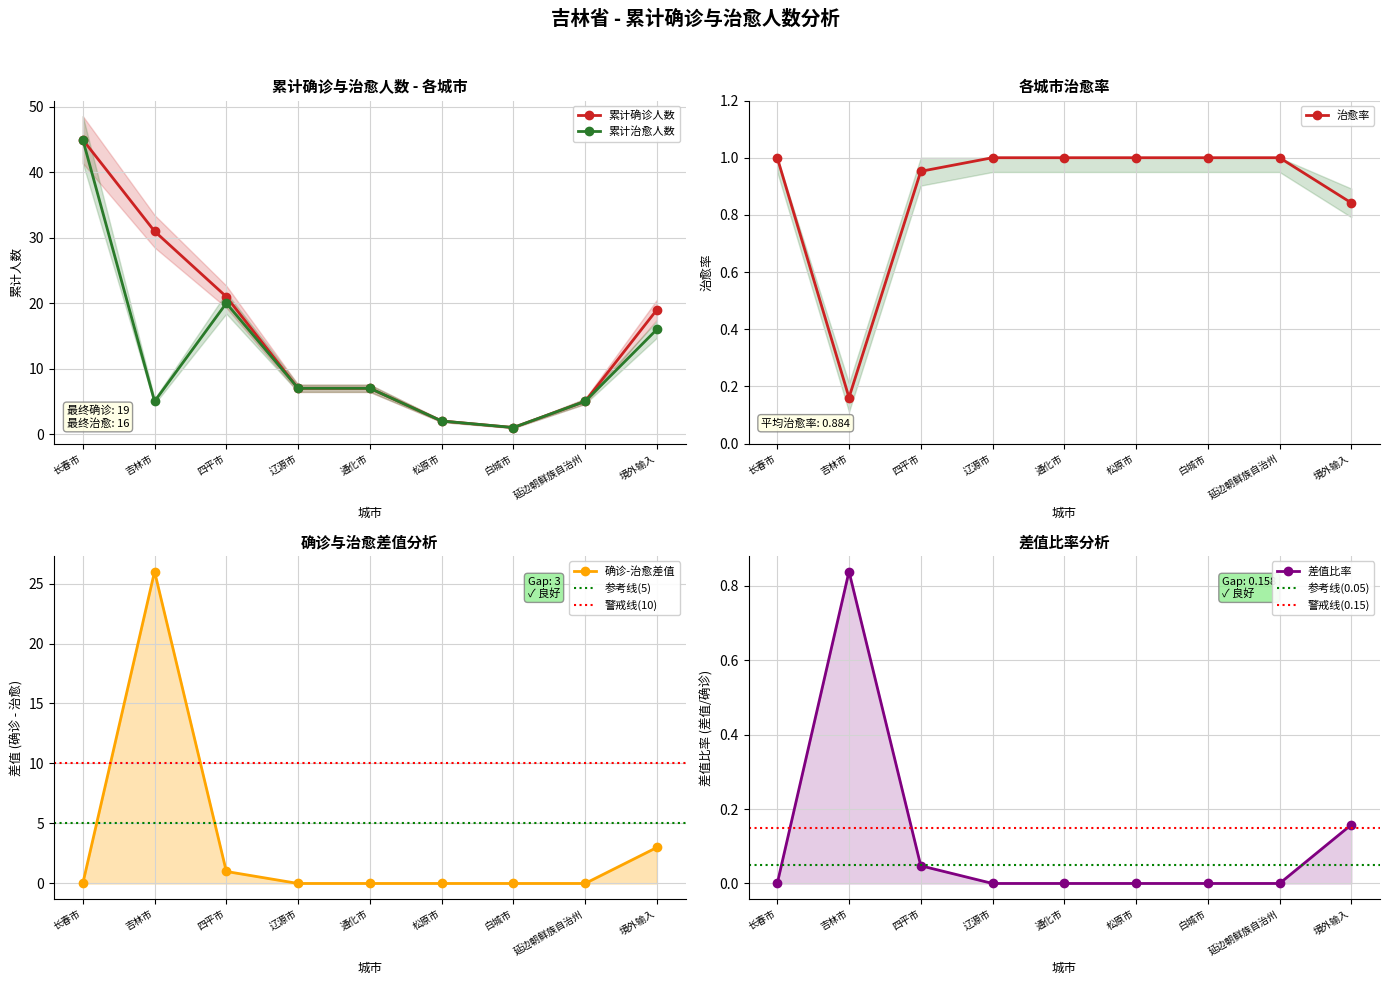

What is the label of the 6th point from the right?

辽源市